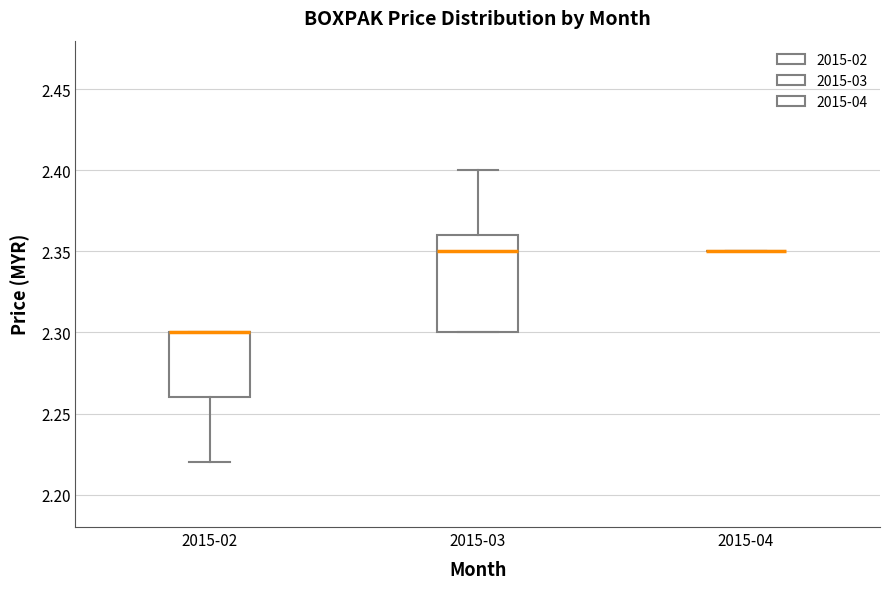

Reading left to right, read every box against the y-axis: the position of its median line, the range the box covers, and the ends of its whiskers. The values are not printed on the chart, so give them approximately, as read against the axis.

2015-02: median 2.30 (drawn on the box's upper edge), box 2.26 to 2.30, whiskers 2.22 to 2.30
2015-03: median 2.35, box 2.30 to 2.36, whiskers 2.30 to 2.40
2015-04: box collapsed to a line at 2.35, whiskers 2.35 to 2.35